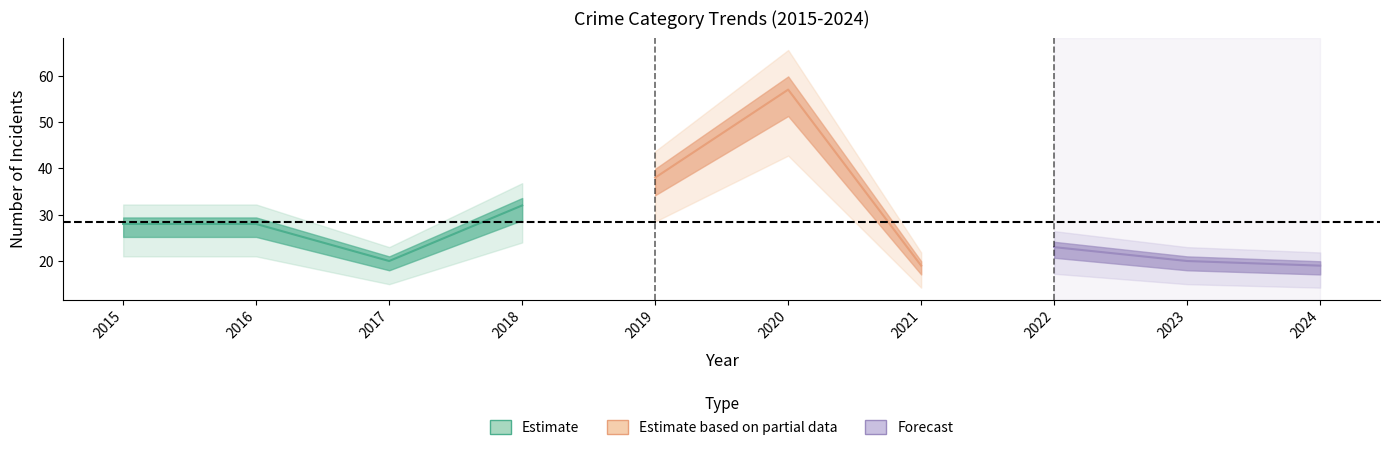

How many lines are shown in the chart?

6